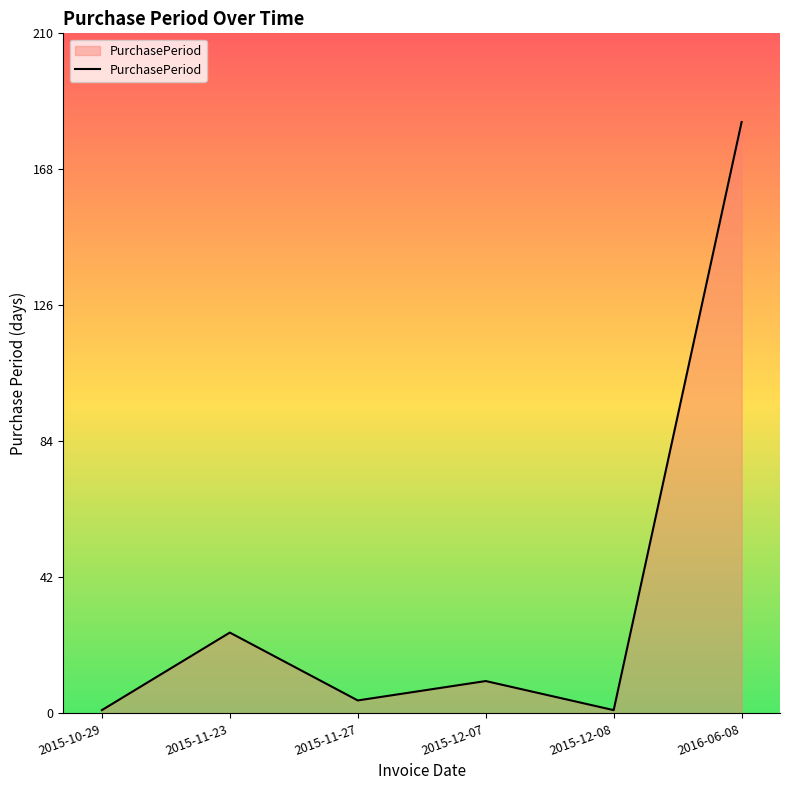

The chart shows a value of 40 at 2015-11-23. True or false?

False